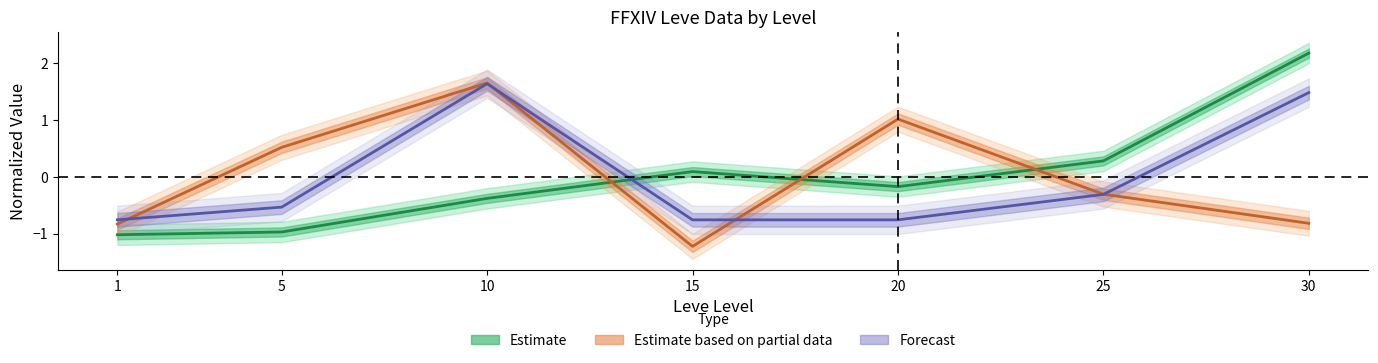

At which label does Estimate first exceed 0?

15